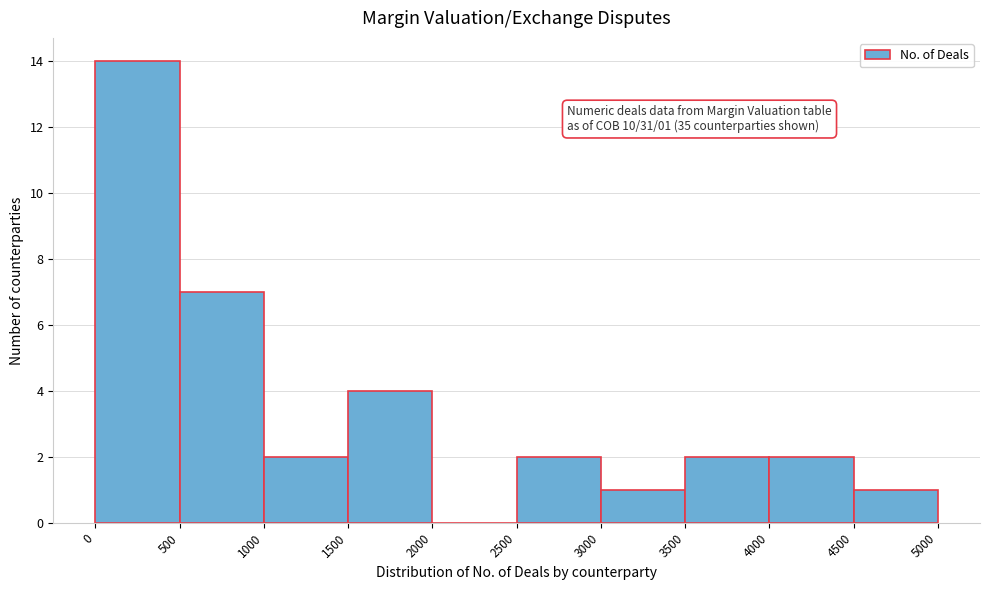

Over which range of the x-axis is the bar tallest?

0 to 500